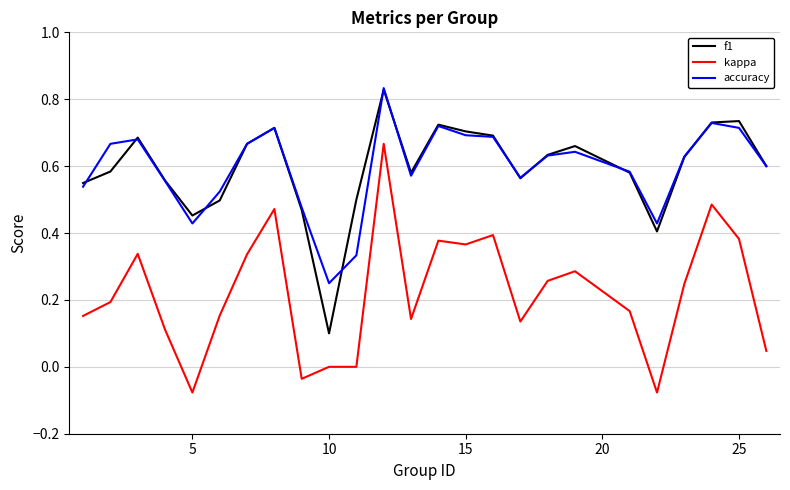

True or false: accuracy and kappa cross at least once.

False